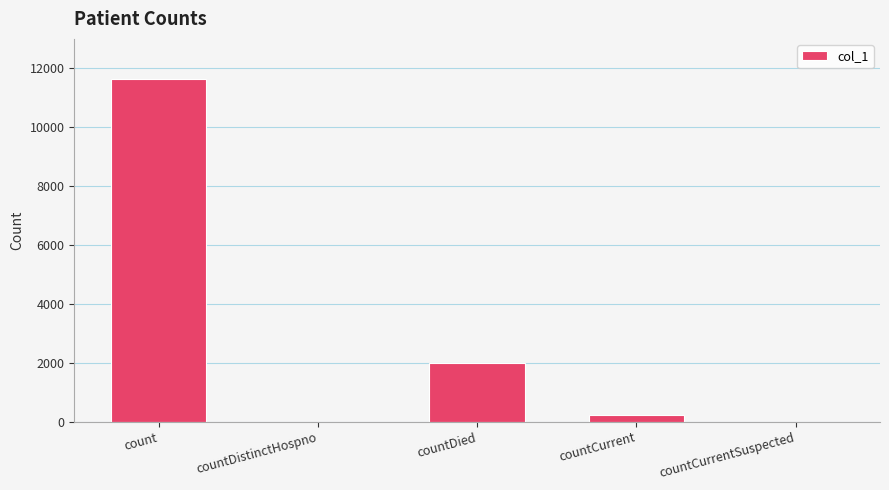

What is the sum of all values?

13858